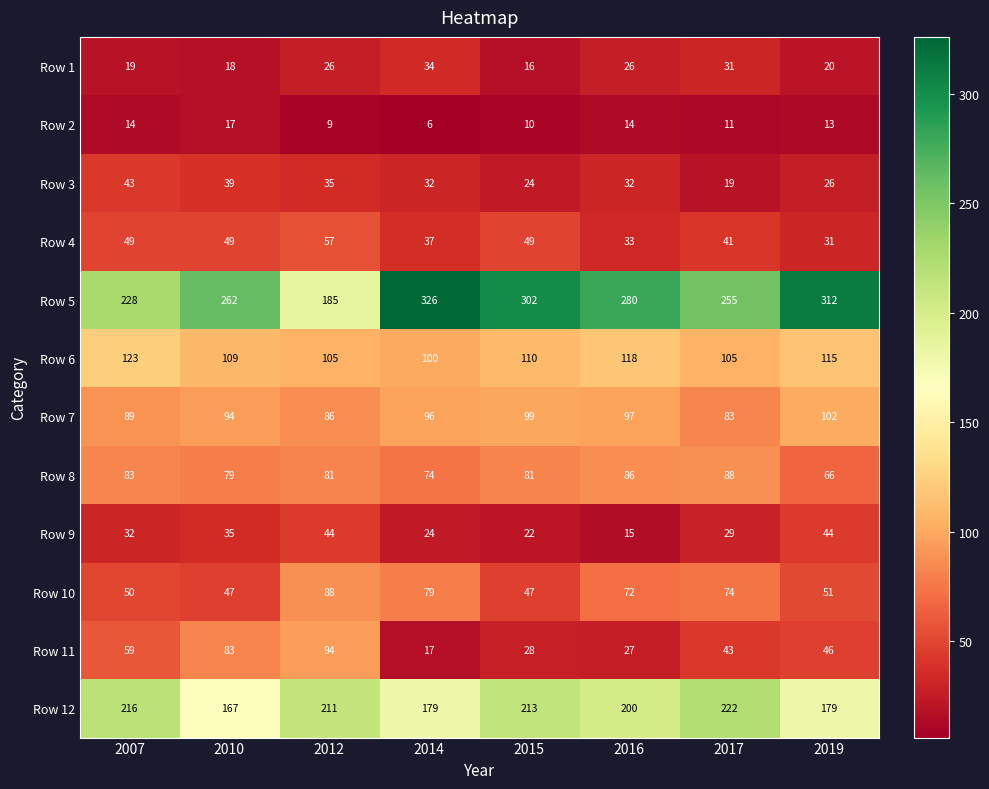

What is the spread (max minus min) of values at 2010?

245